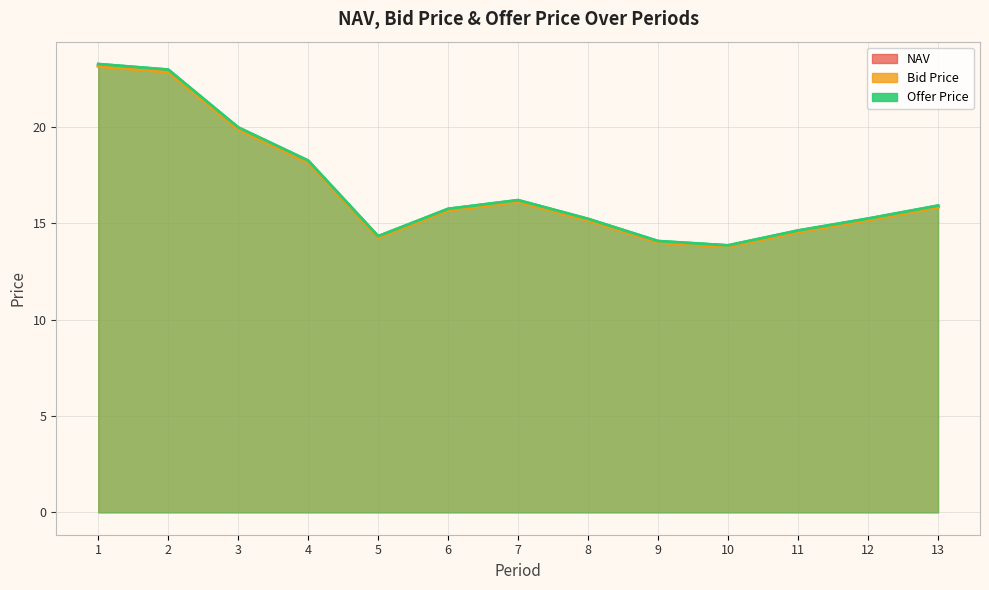

Where does the NAV series first go above 15?

1